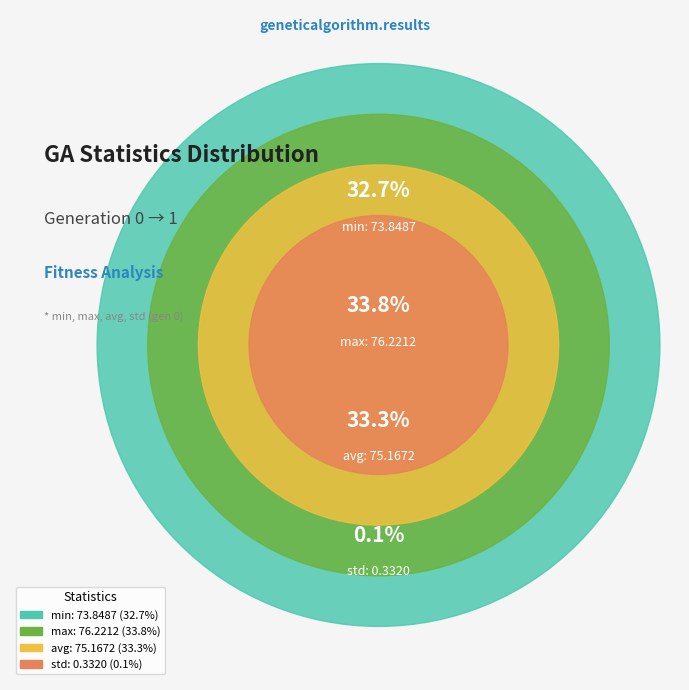

Between min and avg, which is larger?

avg